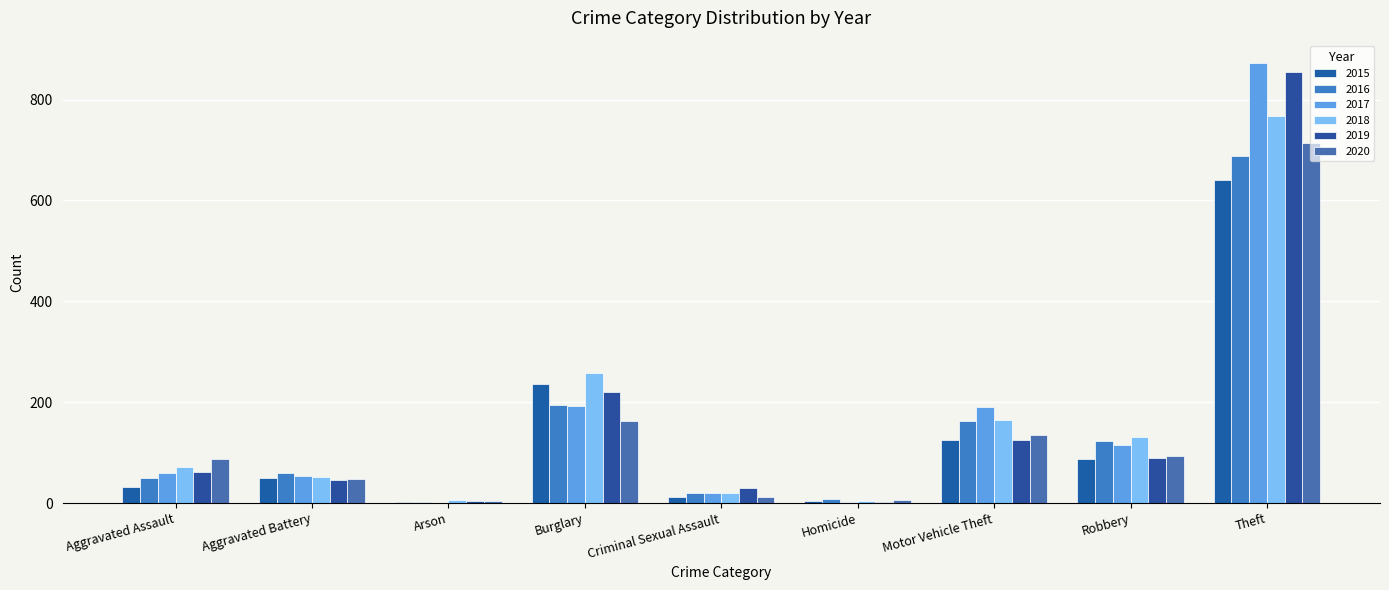

Reading left to right, what are all the values shown in this chart?

2015: 31	50	3	236	13	4	125	87	641
2016: 50	60	3	194	20	8	163	123	689
2017: 59	54	1	192	19	2	191	115	873
2018: 72	52	6	257	20	5	164	130	767
2019: 61	45	5	221	29	3	125	89	855
2020: 87	48	4	163	13	6	134	94	713